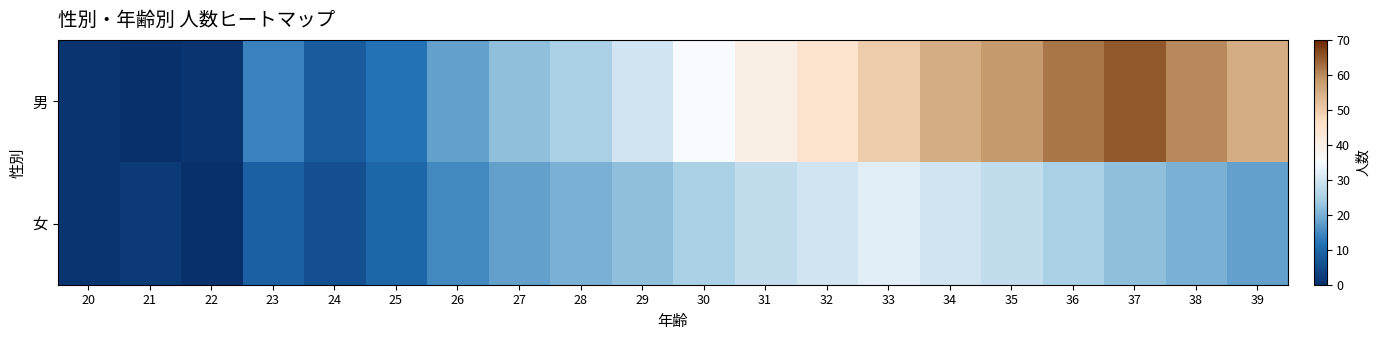

Reading left to right, what are all the values shown in this chart?

男: 20=1	21=0	22=1	23=14	24=8	25=12	26=18	27=22	28=25	29=30	30=35	31=40	32=45	33=50	34=55	35=58	36=62	37=65	38=60	39=55
女: 20=1	21=2	22=0	23=9	24=6	25=10	26=15	27=18	28=20	29=22	30=25	31=28	32=30	33=32	34=30	35=28	36=25	37=22	38=20	39=18